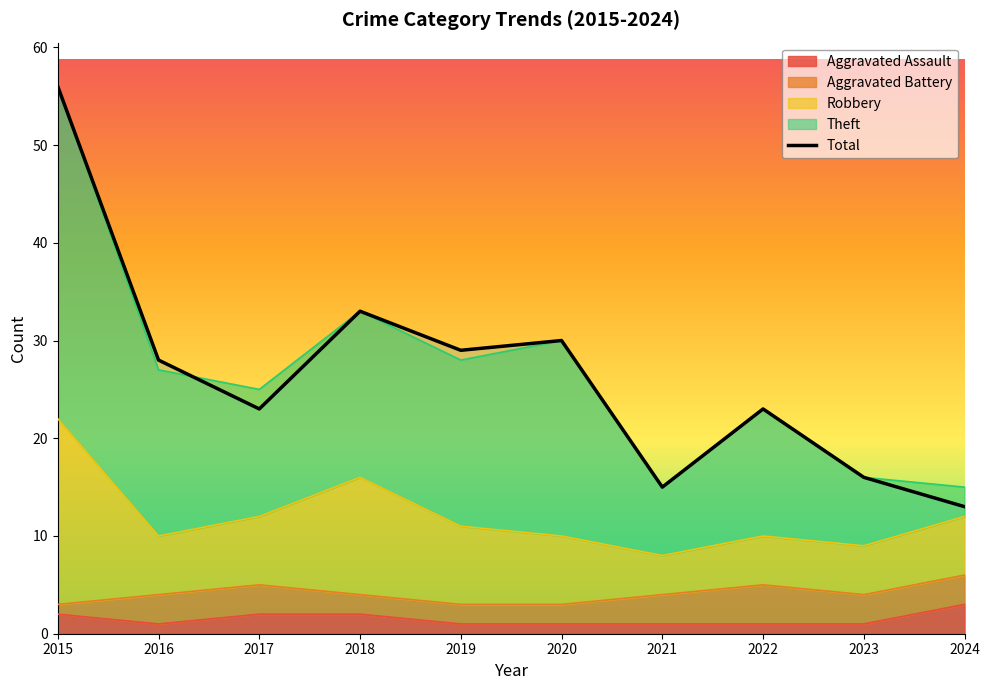

Which label corresponds to the smallest value in the chart?

2024